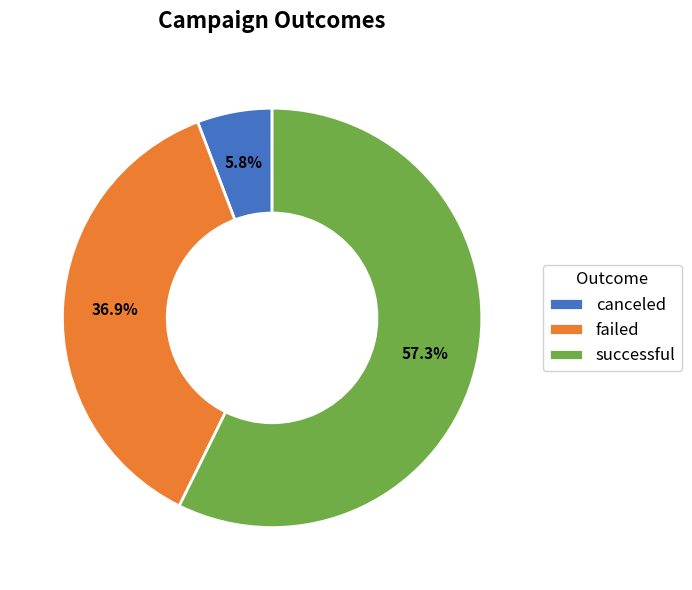

Which category has the biggest portion of the pie?

successful